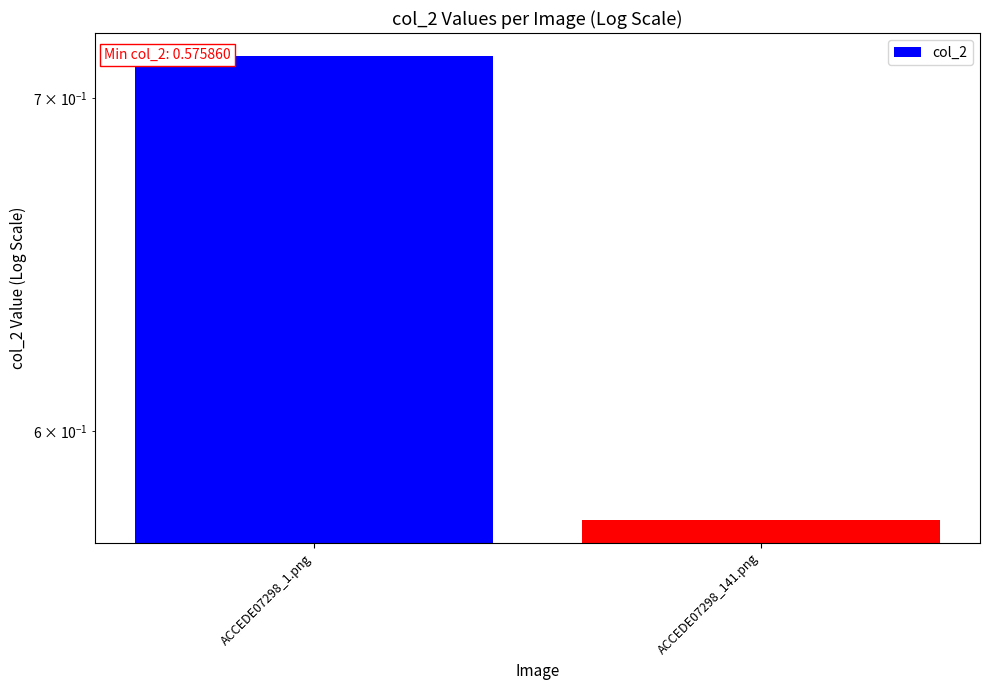

What position from the left is ACCEDE07298_1.png?

1